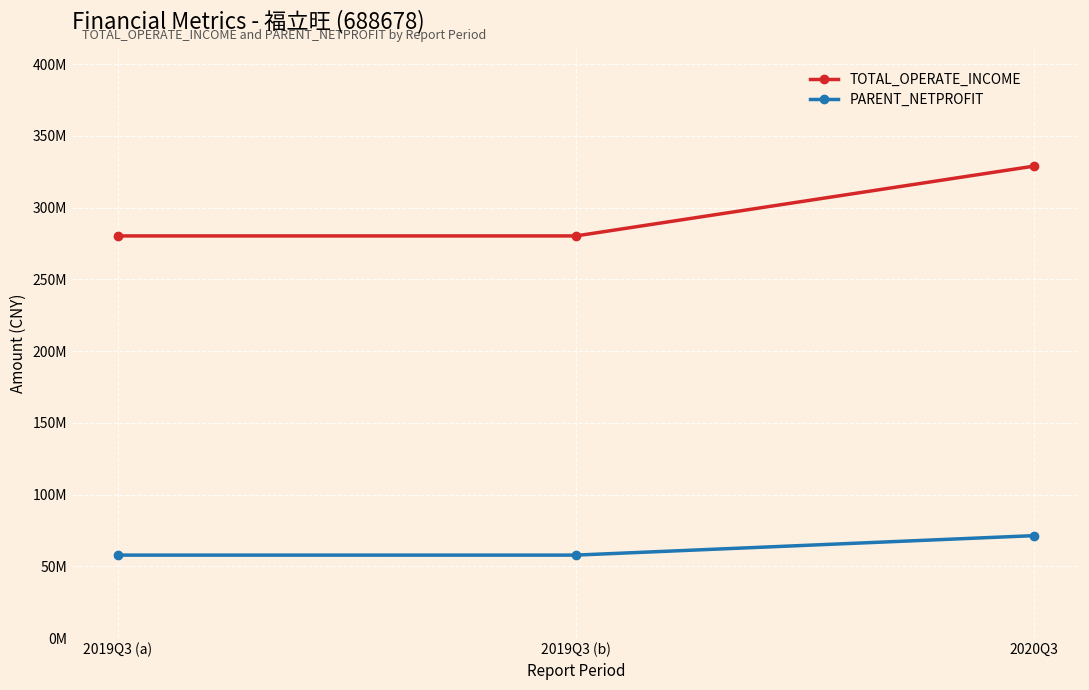

The value of TOTAL_OPERATE_INCOME at 2020Q3 is 561263818.8. True or false?

False